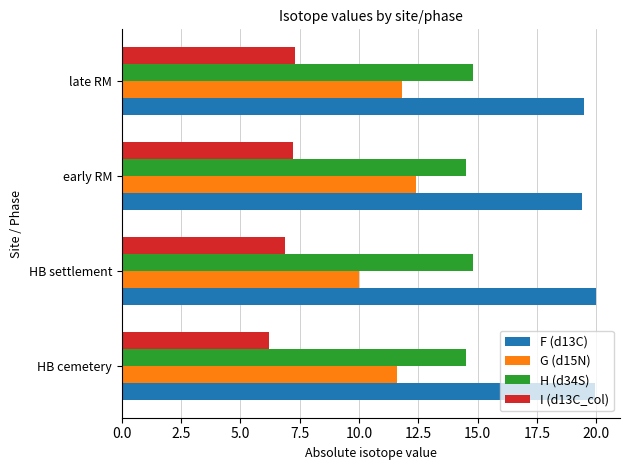

What is the greatest value displayed?

20.0